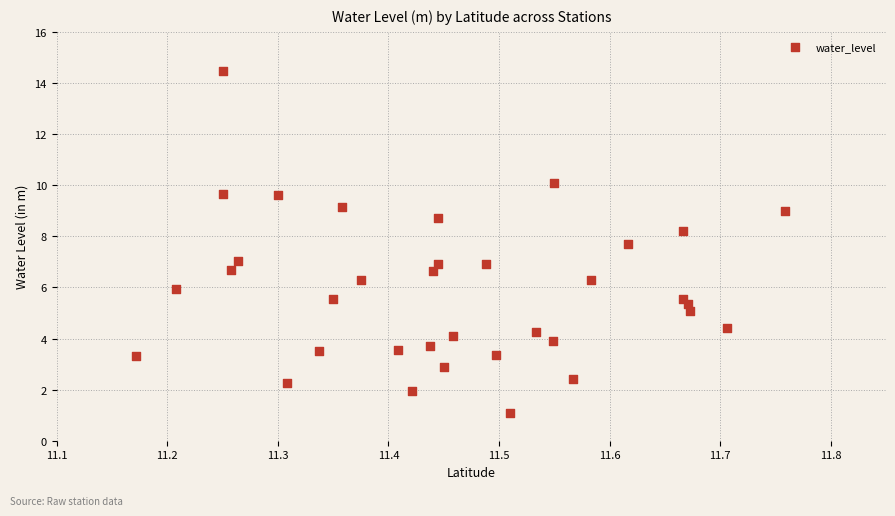

What is the range of Y values (max minus min)?

13.4